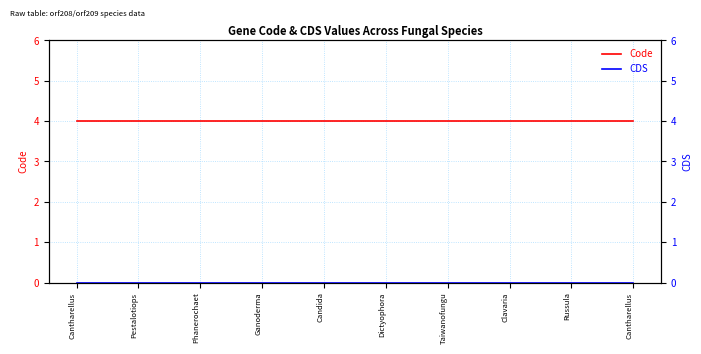

At which category is the sum across all series the highest?

Cantharellus